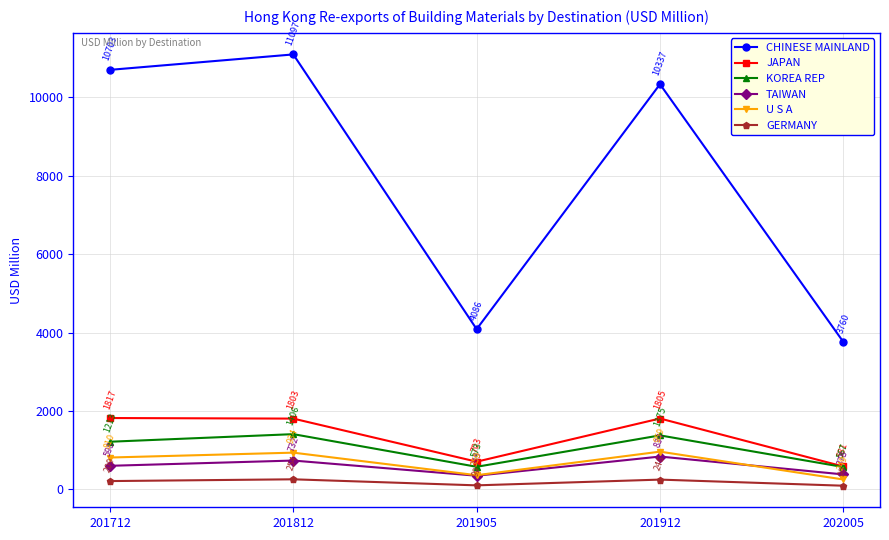

What is the value of the U S A point at the 1st from the left?

809.7